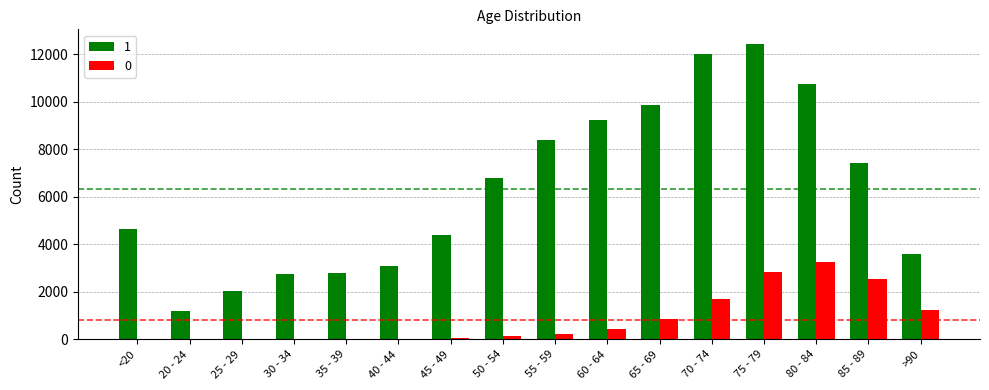

What are all the series names shown in the legend?

1, 0